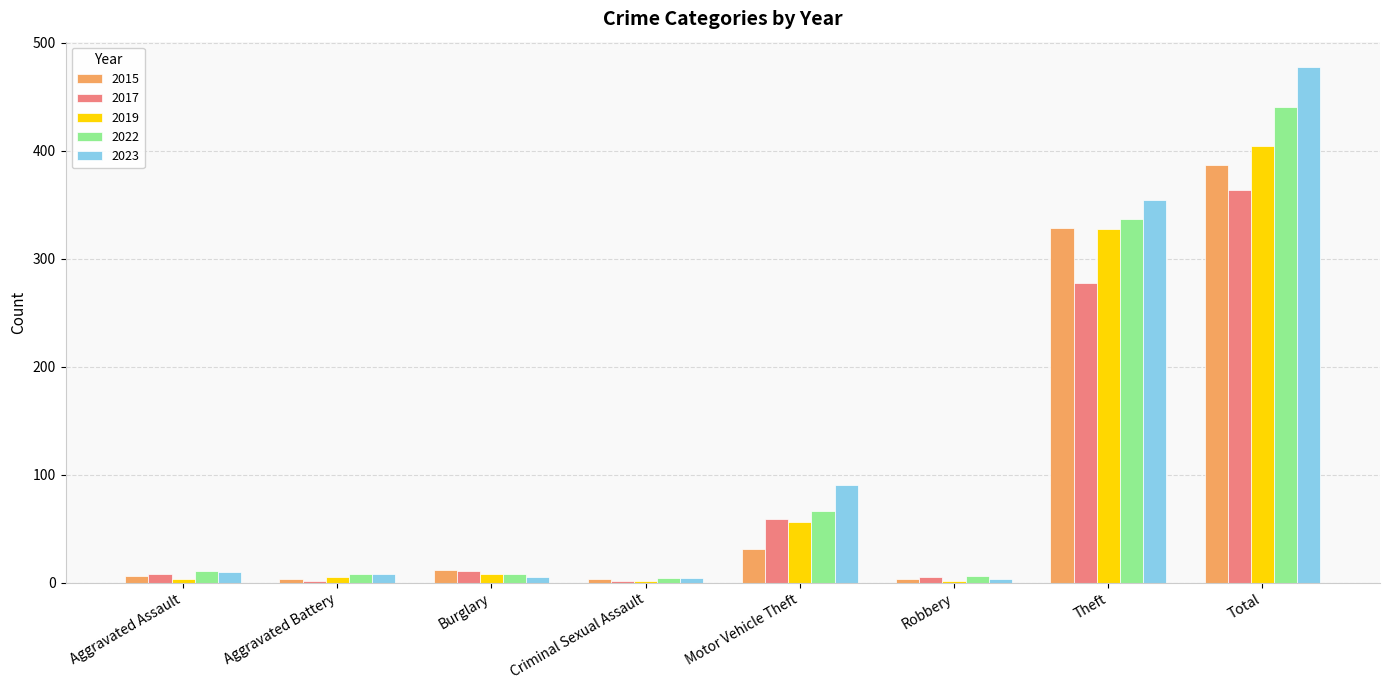

Which series changed the most between Aggravated Battery and Motor Vehicle Theft?

2023